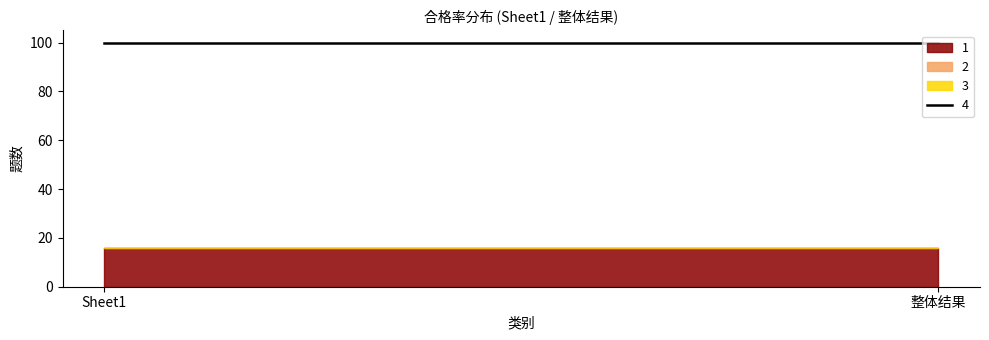

Is it true that 2 equals 0 at 整体结果?

True